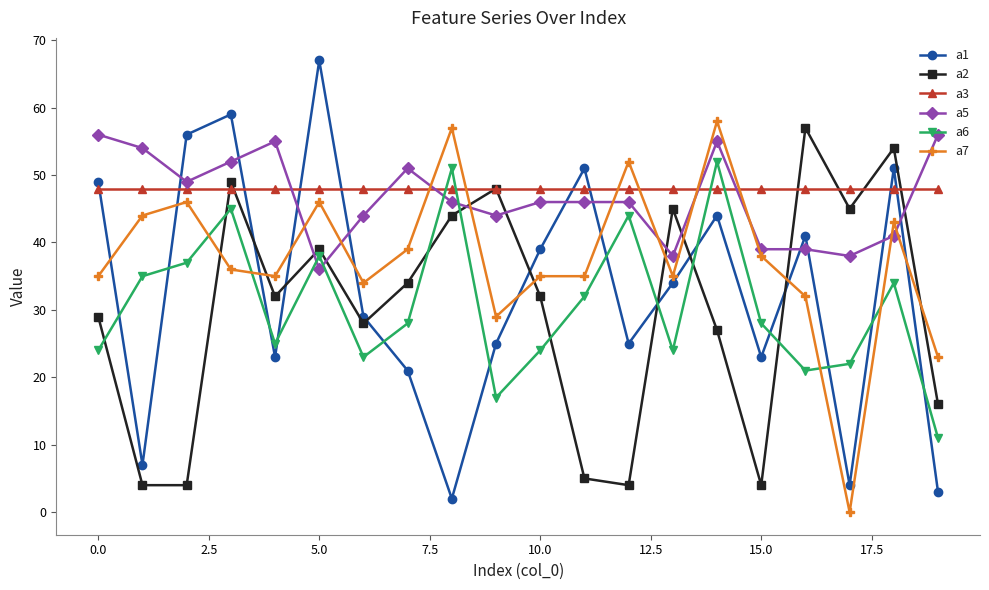

How many lines are shown in the chart?

6